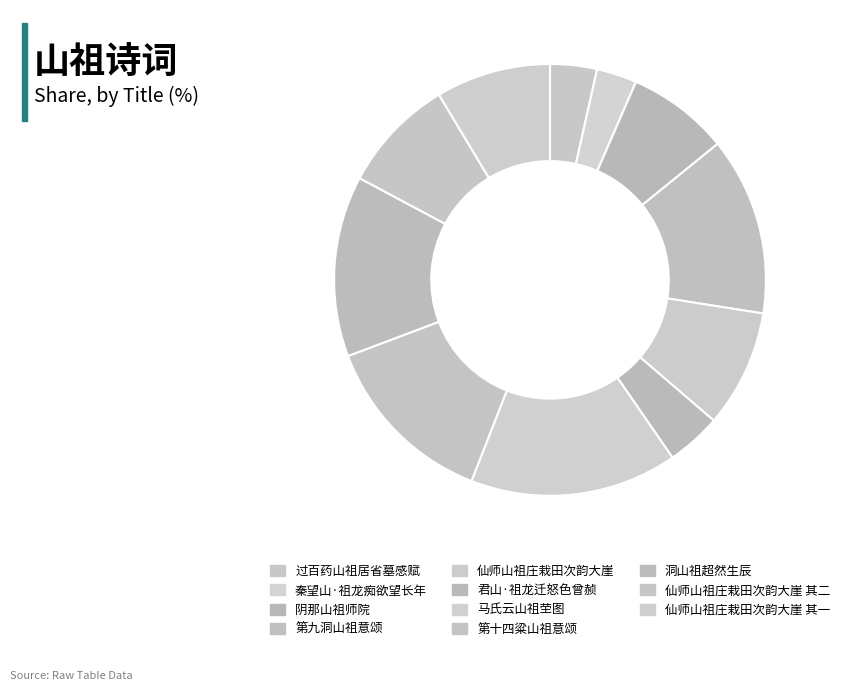

Does any single category account for the majority?

No